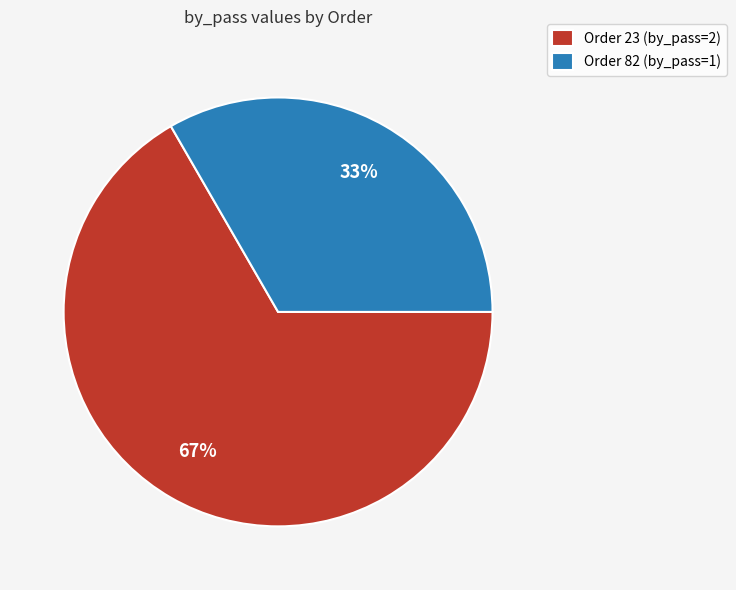

Is it true that Order 23 (by_pass=2) is 54% of the pie?

False